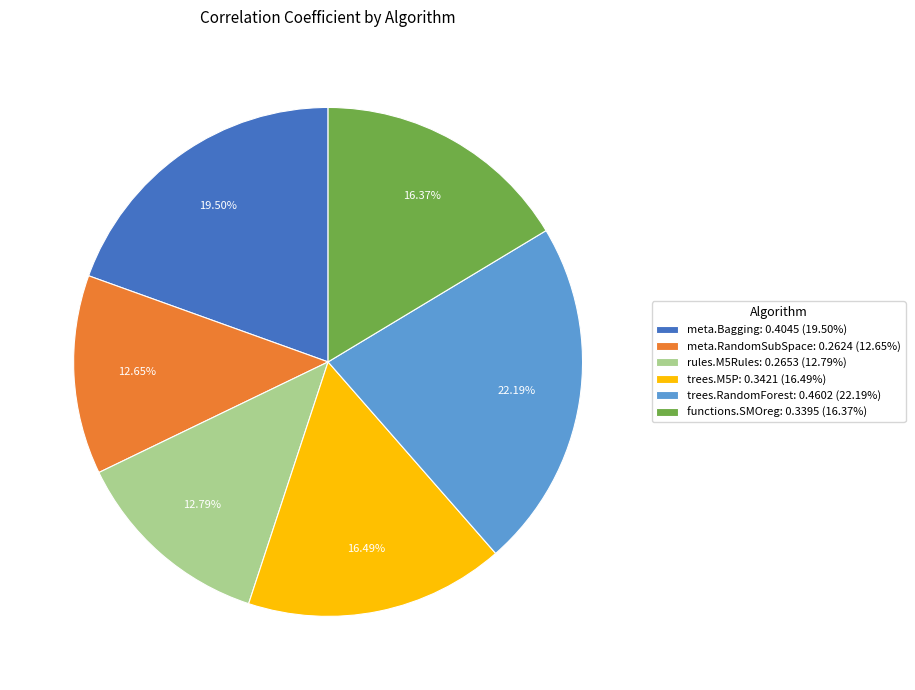

What percentage is NOT represented by trees.M5P?

83.5%